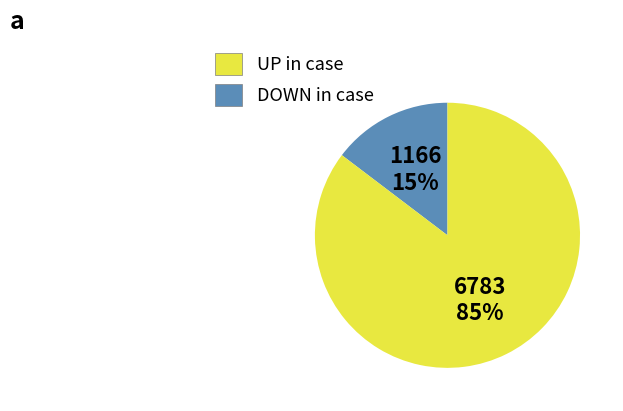

Count the number of slices in the pie.

2